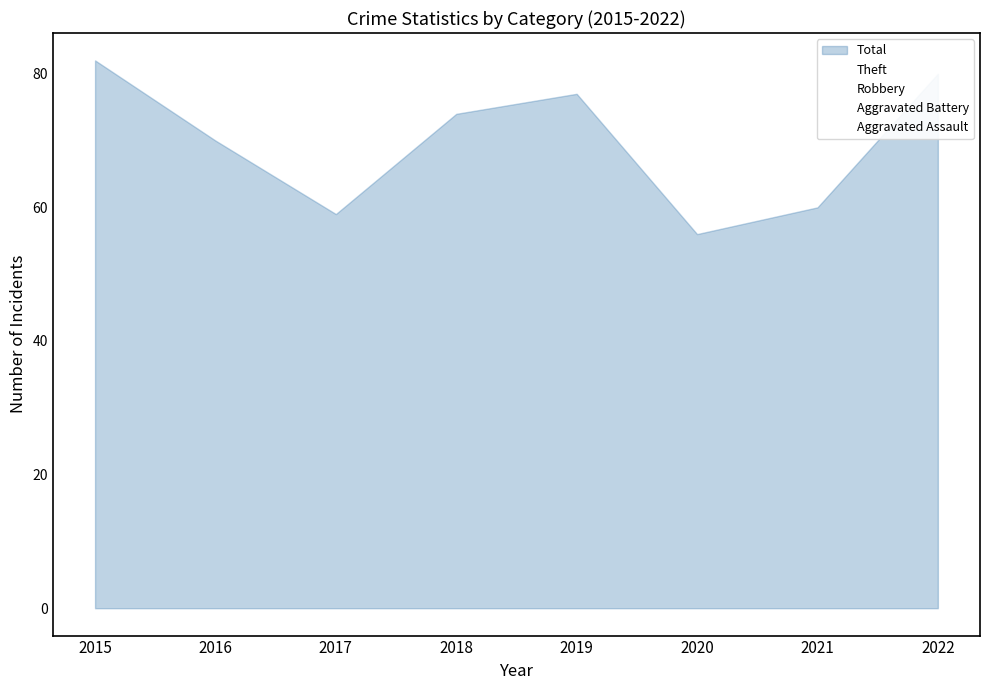

Does the chart have visible grid lines?

No